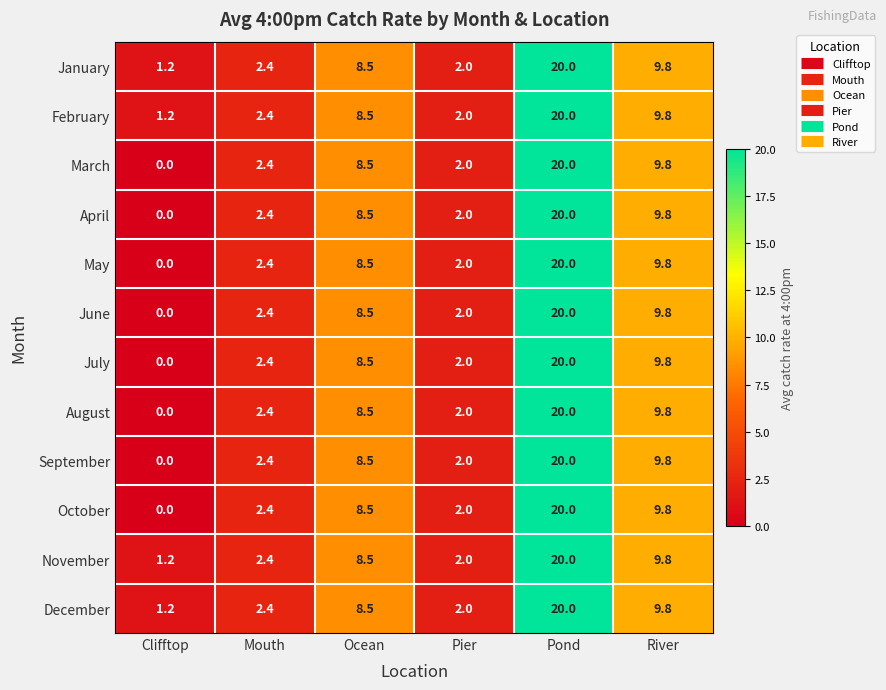

List the labels in order of July value, smallest first.

Clifftop, Pier, Mouth, Ocean, River, Pond